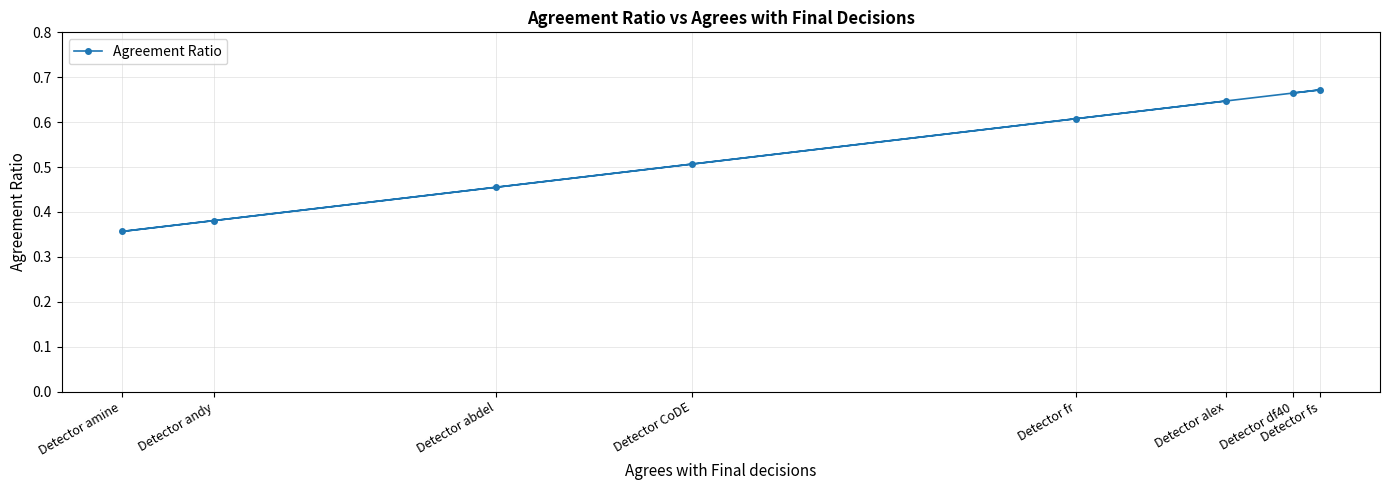

What position from the right is Detector amine?

8